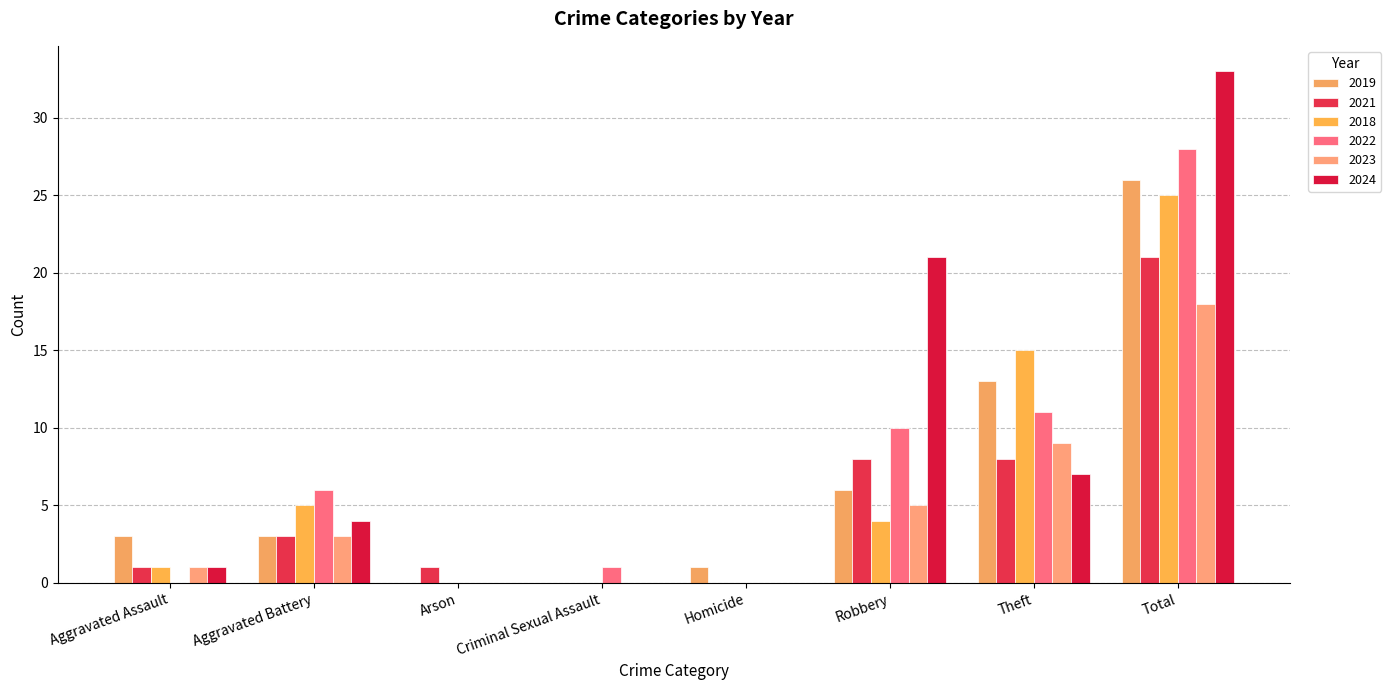

How many data points does each series have?

8